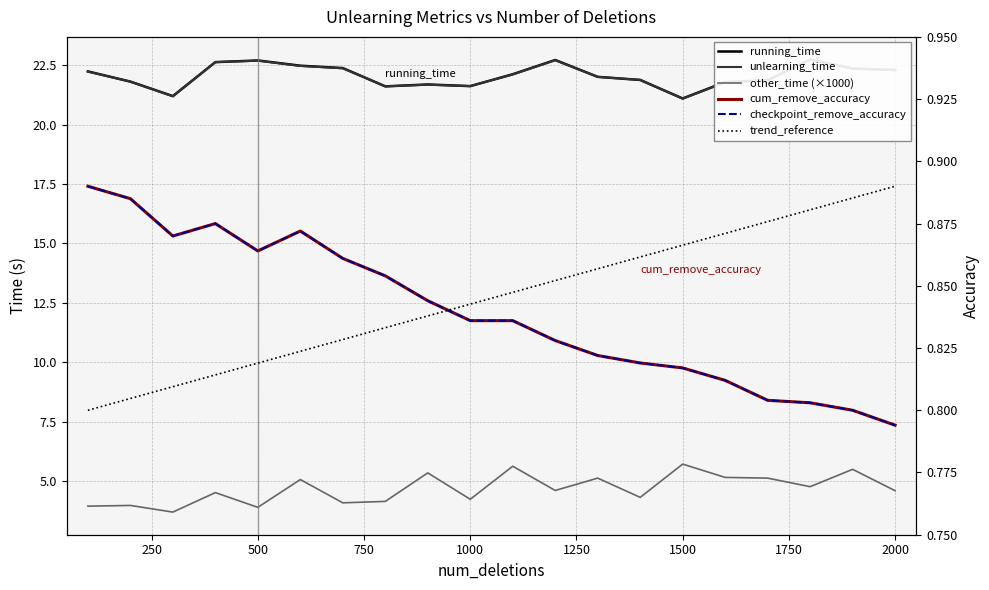

What is the value of the cum_remove_accuracy point at the 11th from the left?

0.8